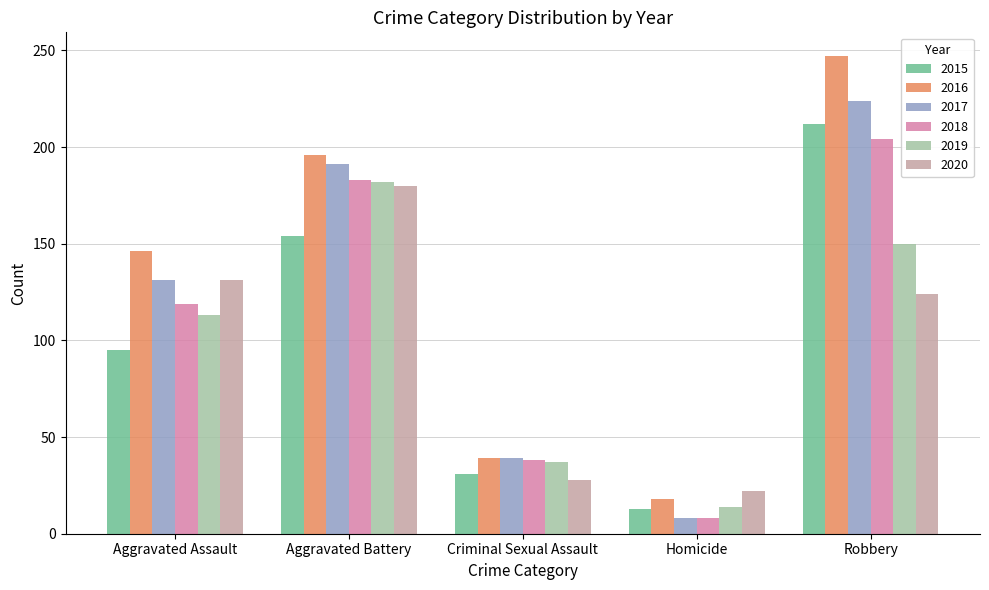

List the labels in order of 2015 value, smallest first.

Homicide, Criminal Sexual Assault, Aggravated Assault, Aggravated Battery, Robbery